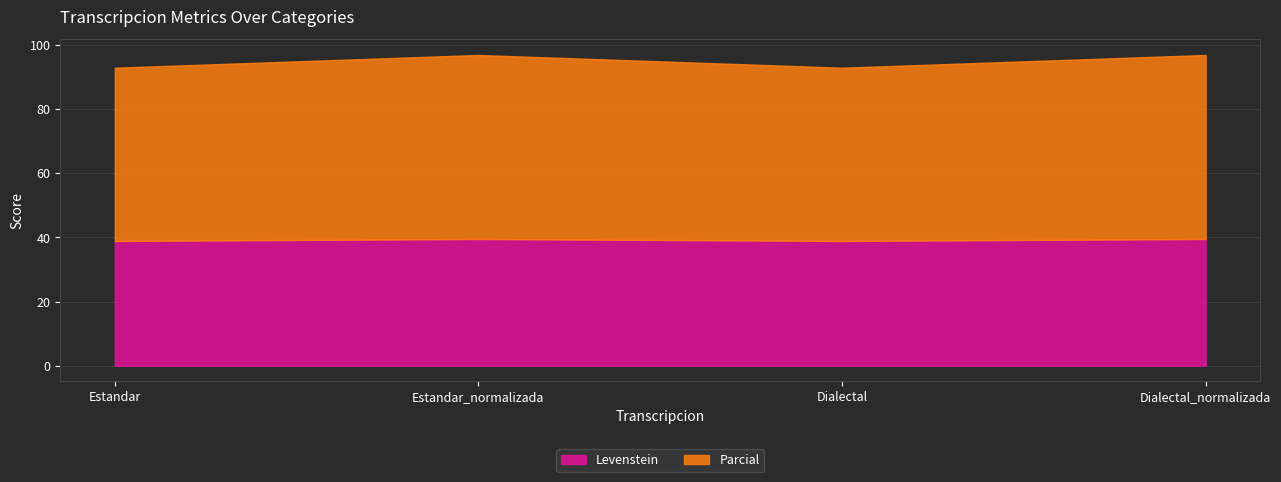

At how many categories does at least one series exceed 53?

4